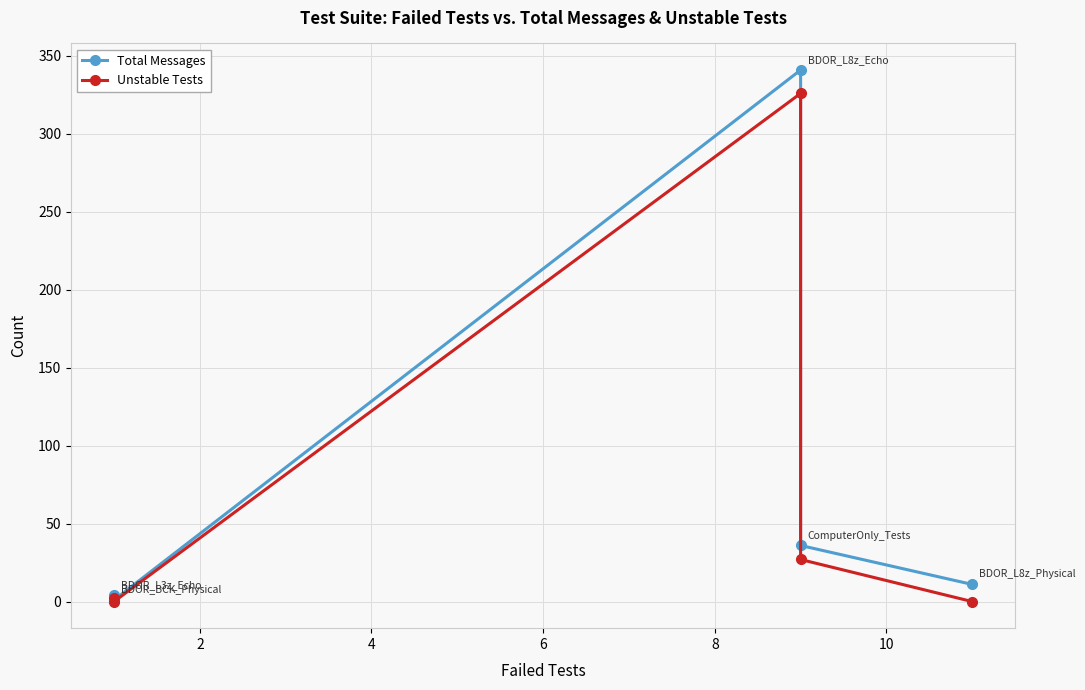

How many values in the Unstable Tests series are below 2?

2